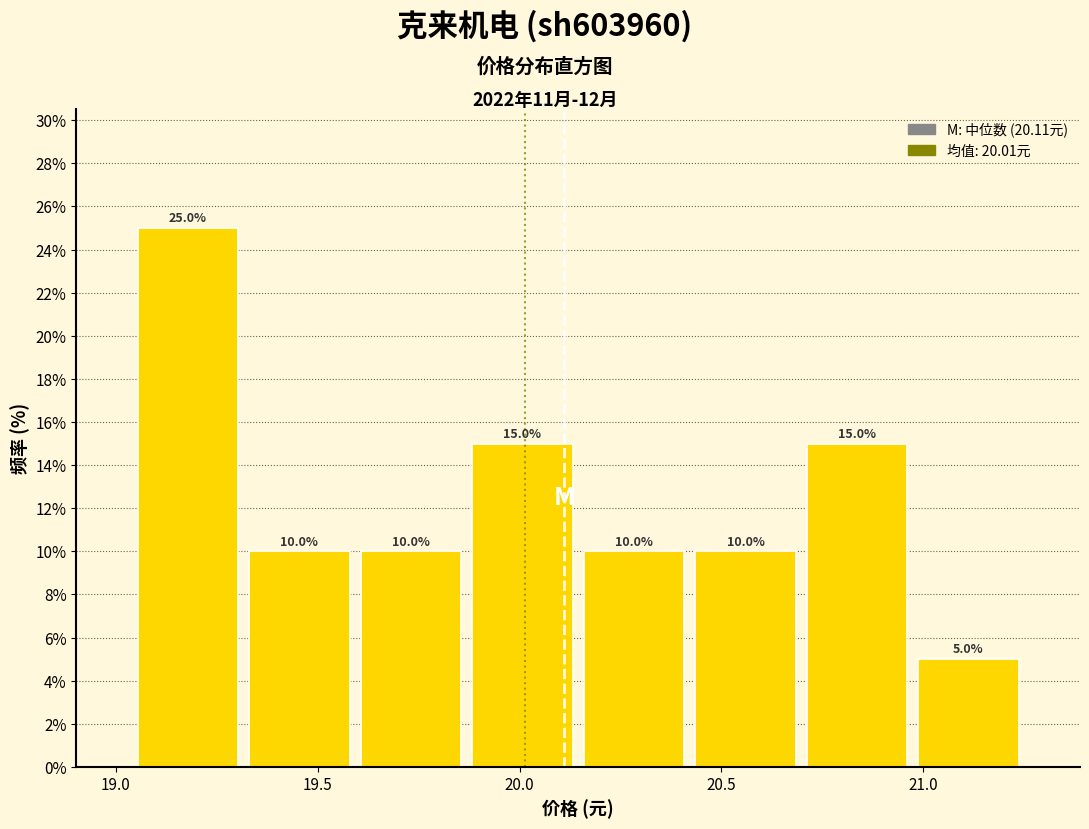

What is the height of the bar covering 19.05 to 19.30 on the x-axis? The bar edges are not printed on the chart, so give them approximately, as read against the axis.

25.0